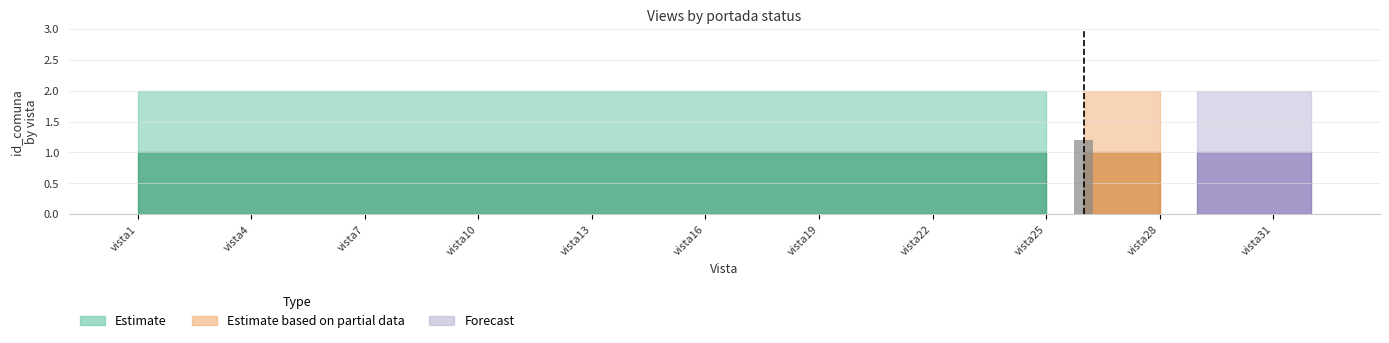

What is the sum of all values?

1.2